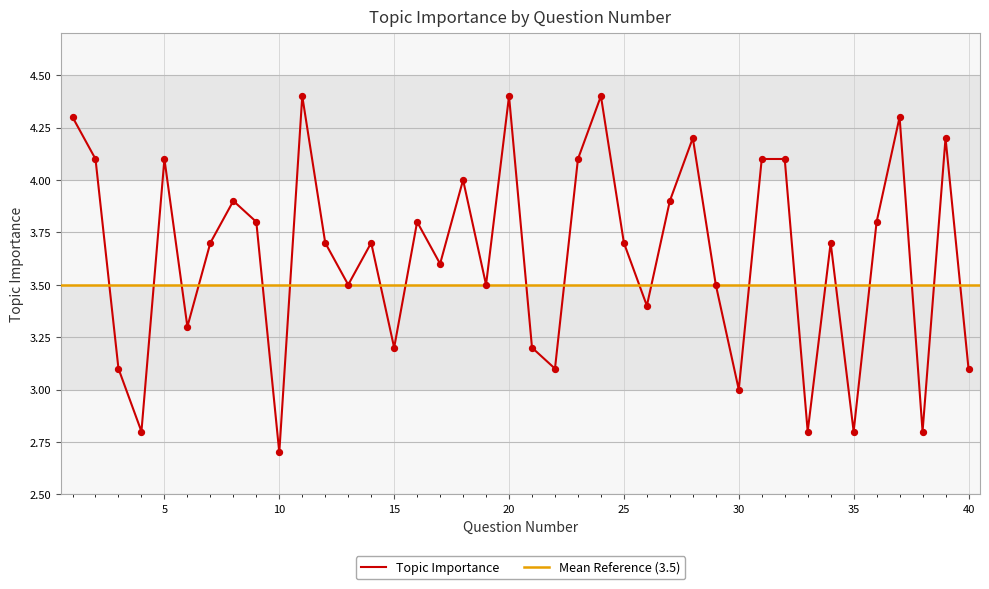

Approximately how many times larger is the value at 23 compared to 21?

1.3